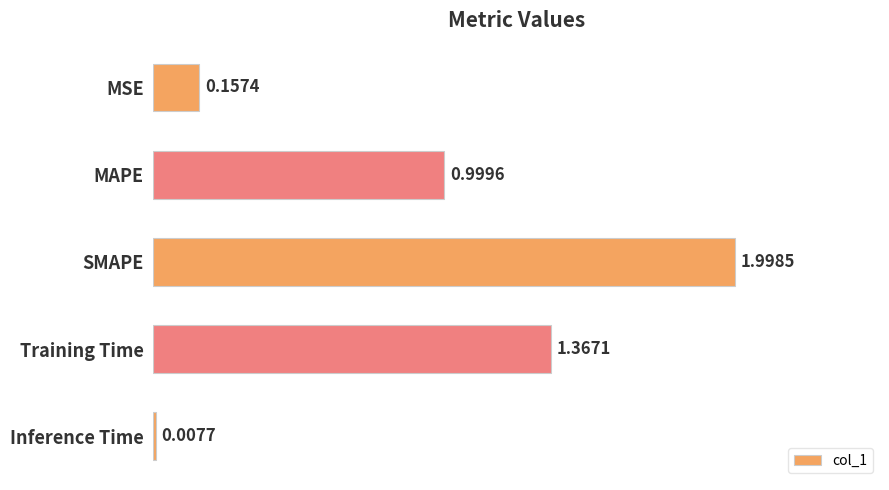

What is the sum of all values?

4.5